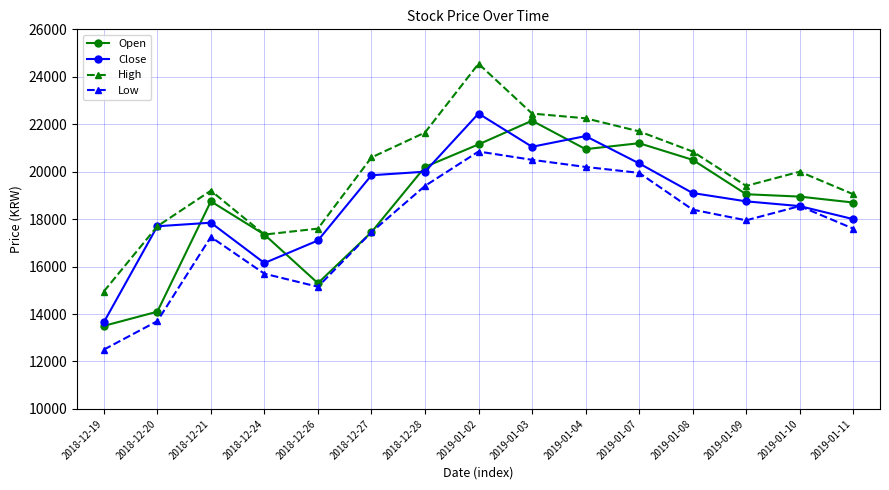

How many series are shown in this chart?

4